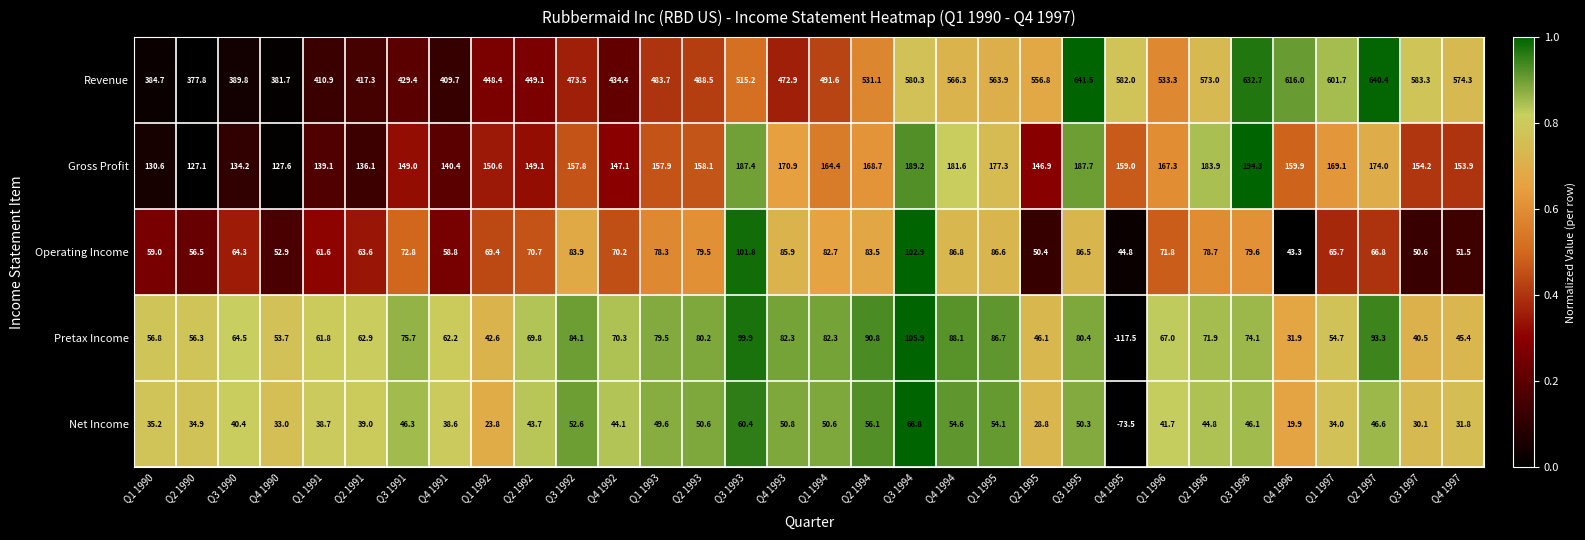

True or false: Net Income has a value of 23.8 at Q1 1992.

True